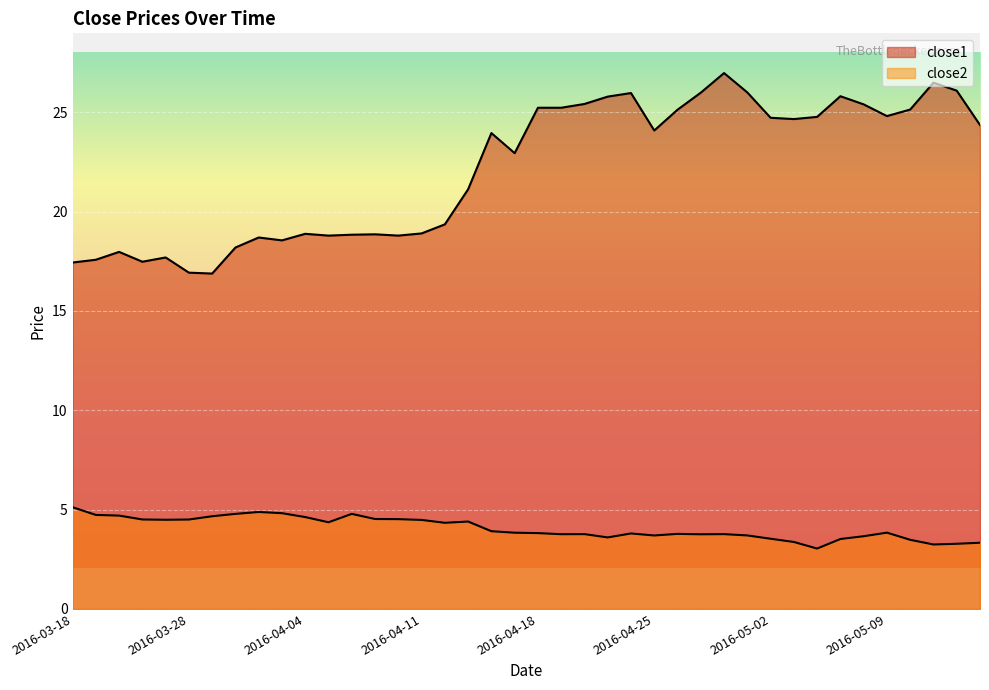

What are all the series names shown in the legend?

close2, close1